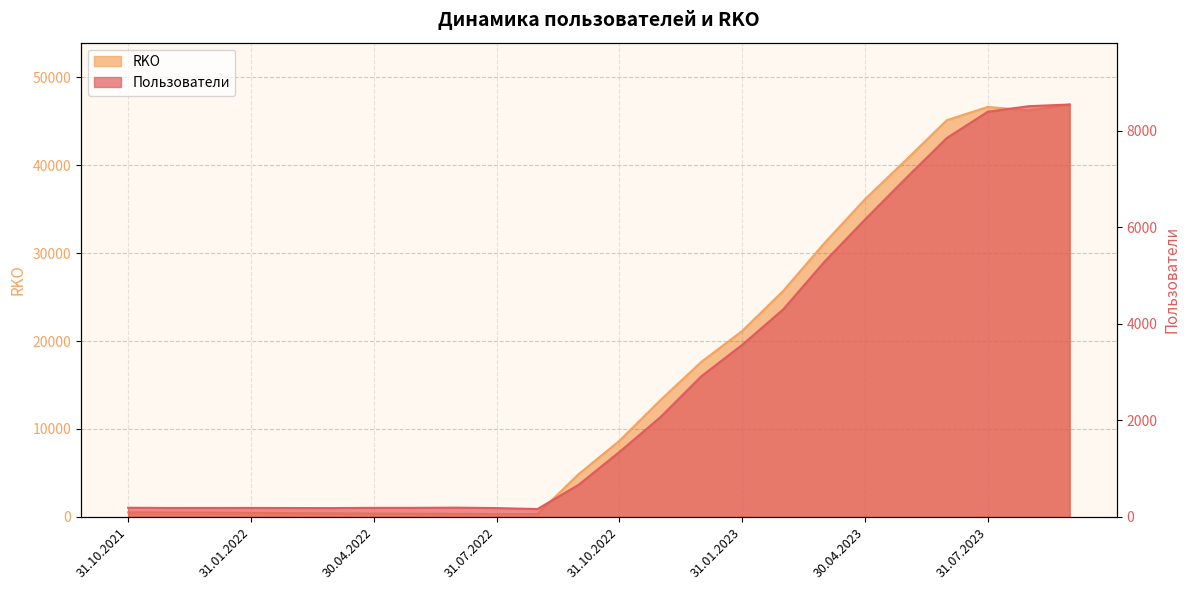

What is the average value of the Пользователи series?

2857